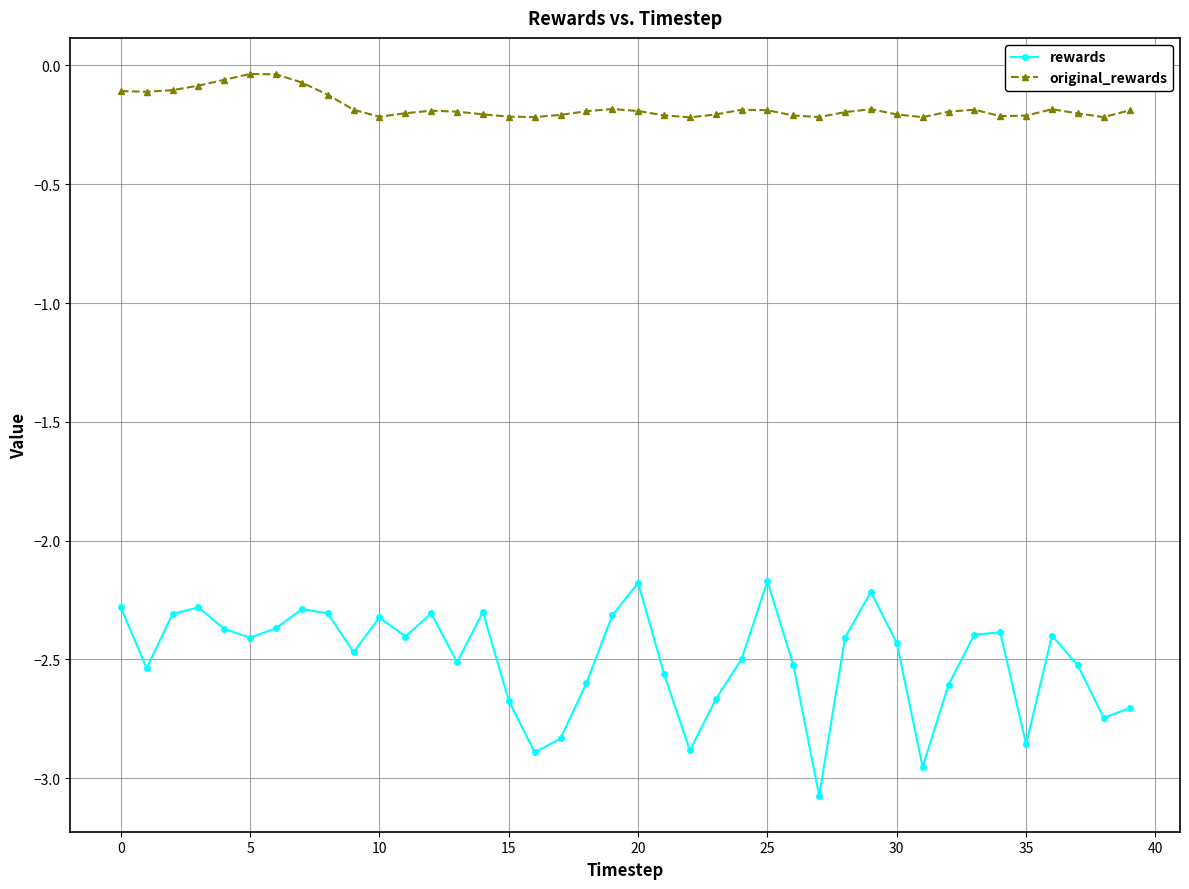

What is the sum of all original_rewards values?

-7.0